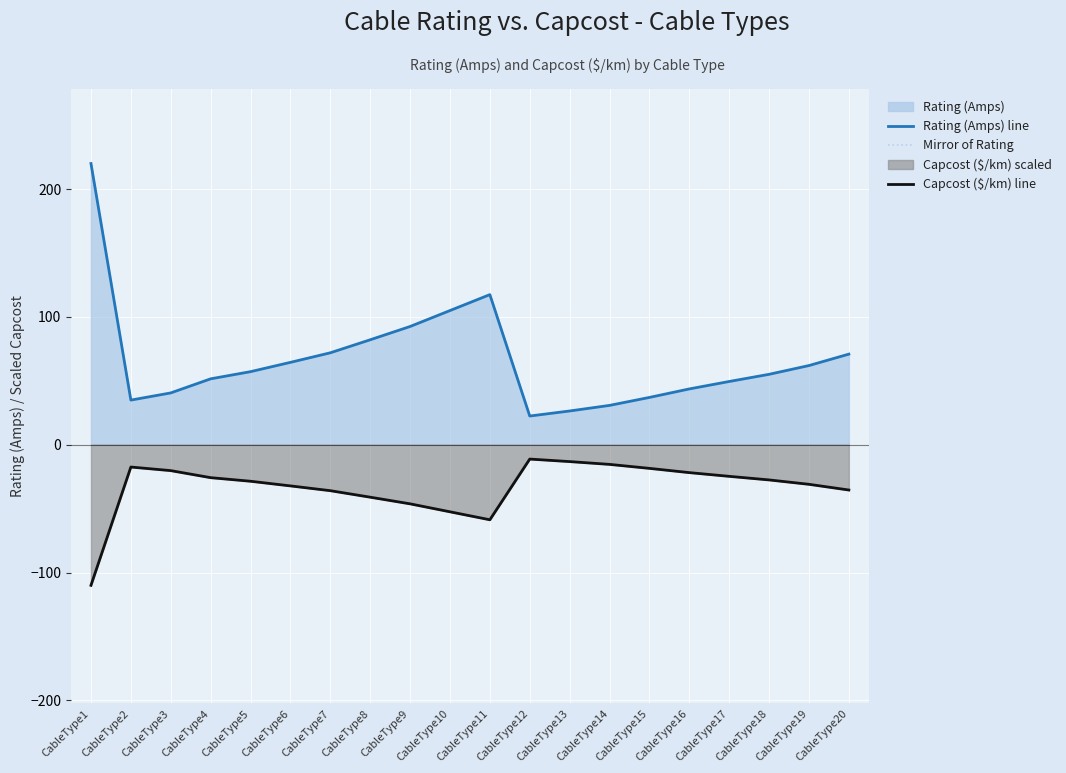

Is it true that Capcost ($/km) line equals -24.7 at CableType17?

True